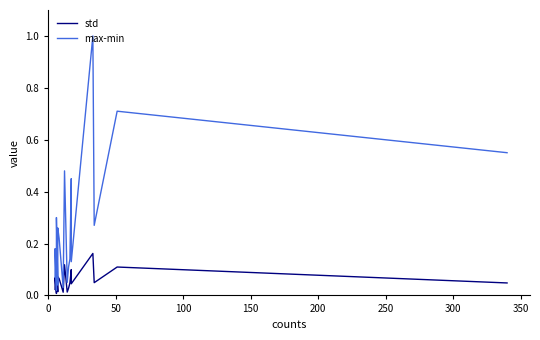

Reading left to right, what are all the values shown in this chart?

std: 0.0	0.1	0.0	0.0	0.1	0.0	0.0	0.1	0.1	0.0	0.1	0.0	0.0	0.0	0.1	0.0	0.2	0.0	0.1	0.0
max-min: 0.1	0.2	0.0	0.1	0.3	0.0	0.1	0.3	0.2	0.0	0.5	0.1	0.1	0.1	0.5	0.1	1.0	0.3	0.7	0.6